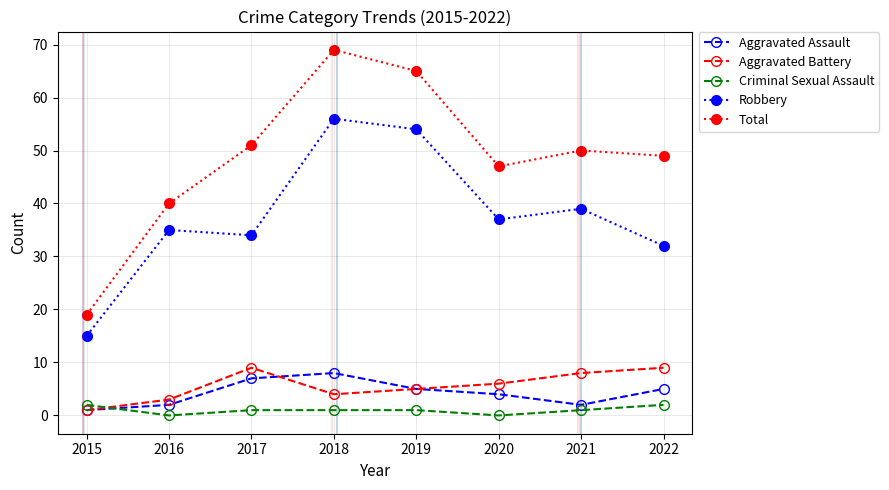

The Aggravated Assault series shows 3 at 2019. True or false?

False